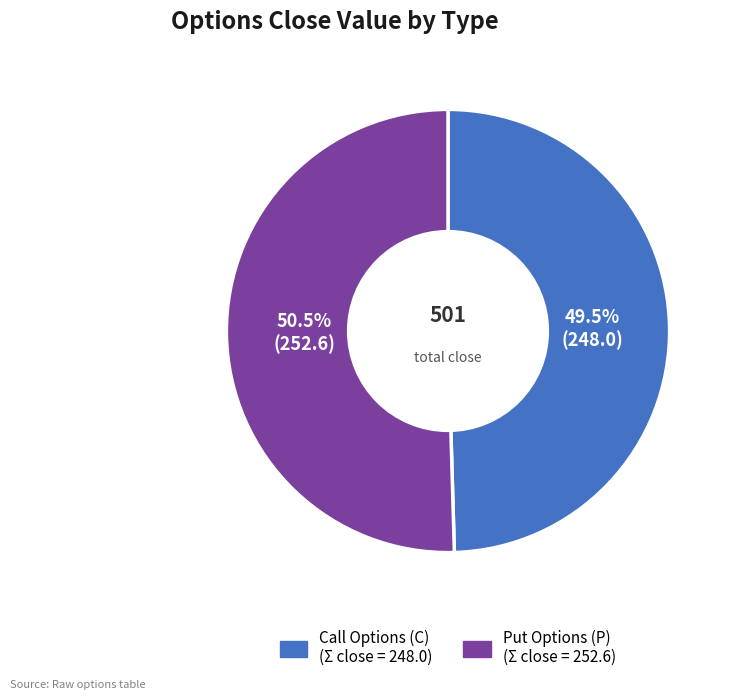

Is there any slice that represents more than half of the pie?

Yes